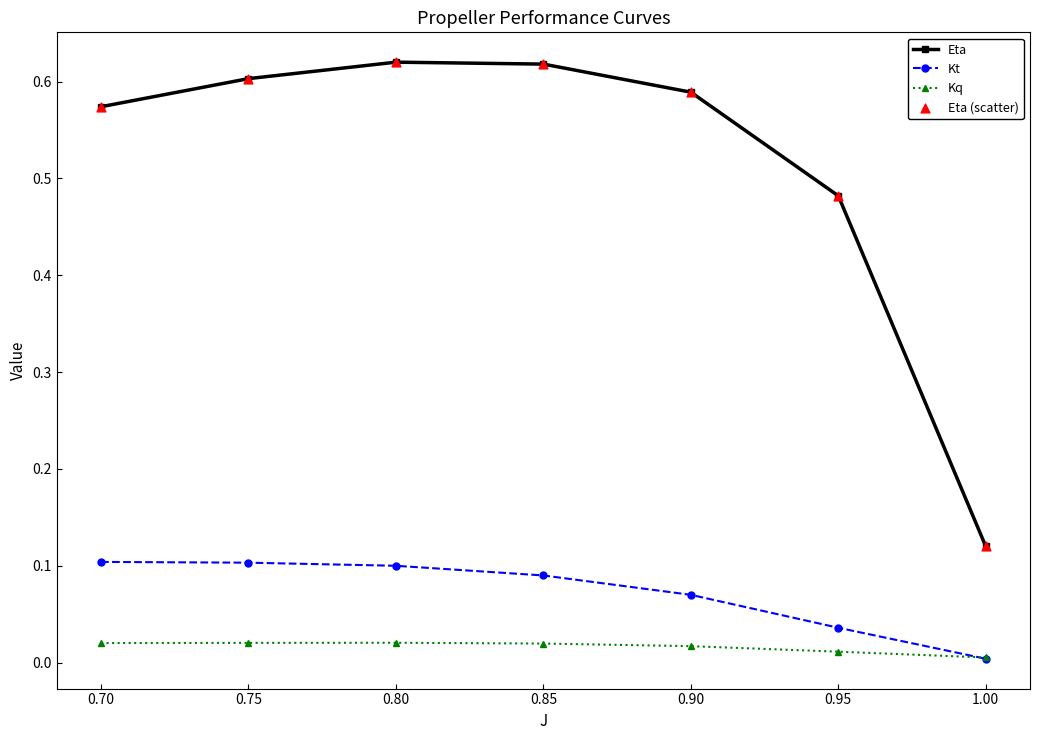

Which series has the largest total across all categories?

Eta